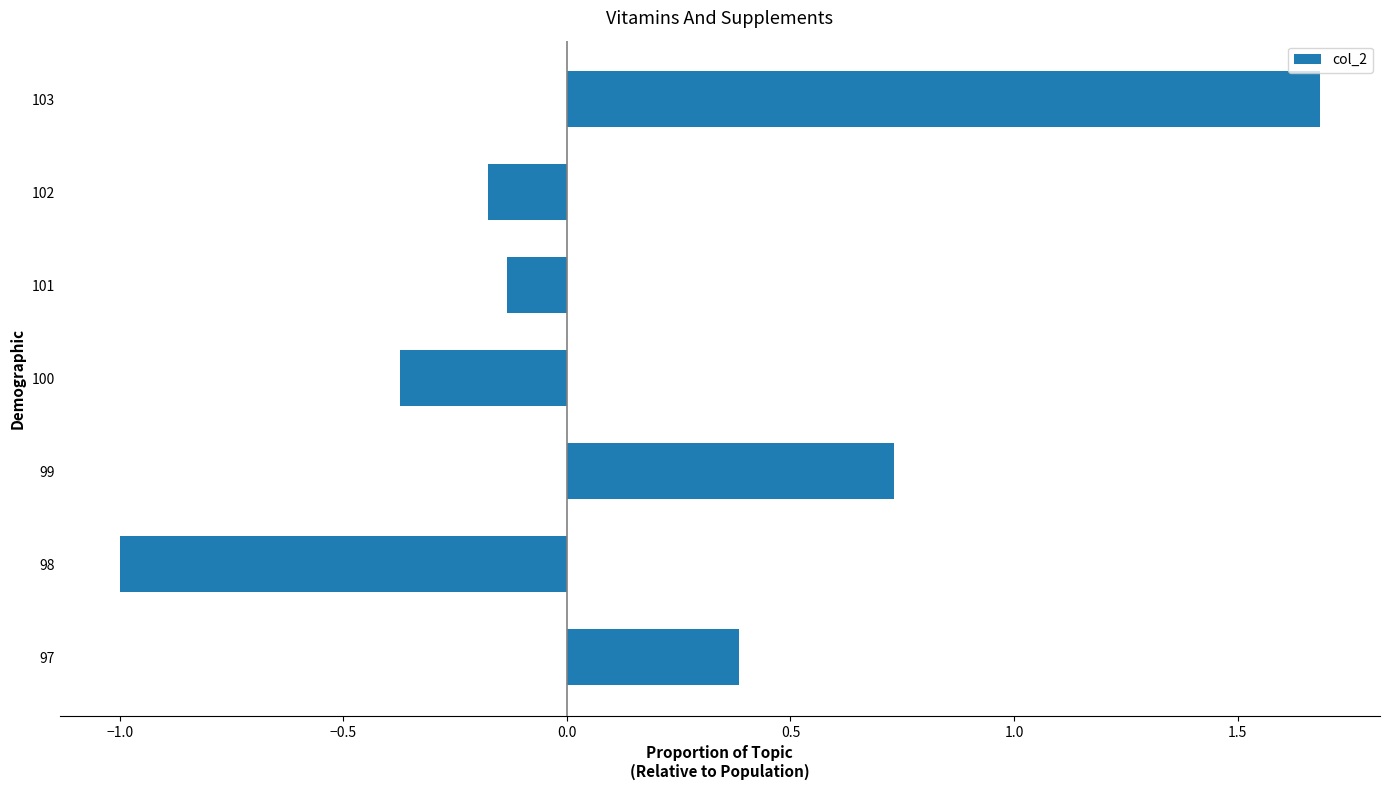

What is the minimum value shown in the chart?

-1.0